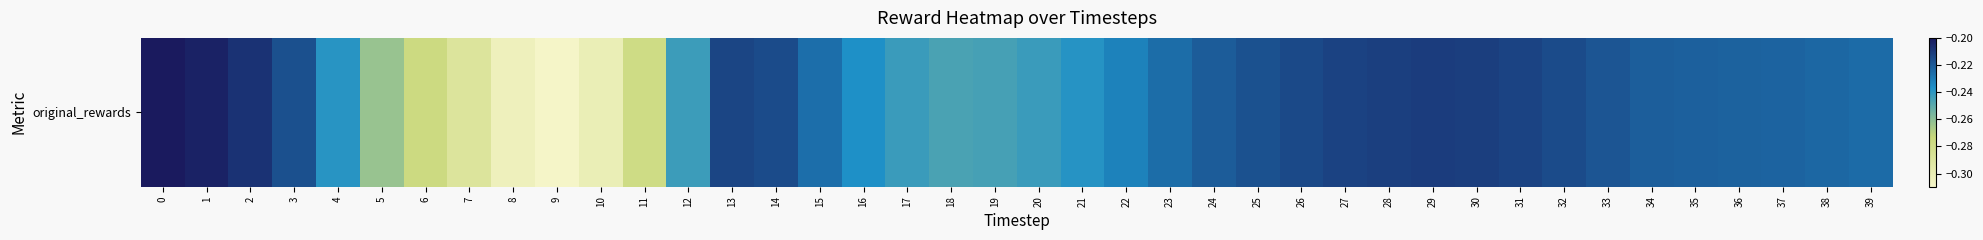

Read the value at 22.

-0.2